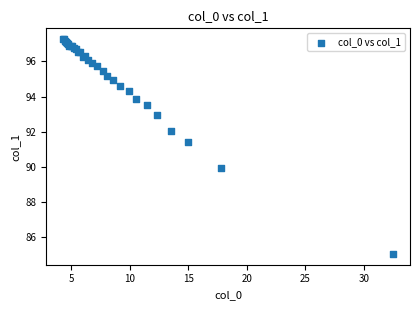

What Y value in the scatter plot is closest to 91?

91.4